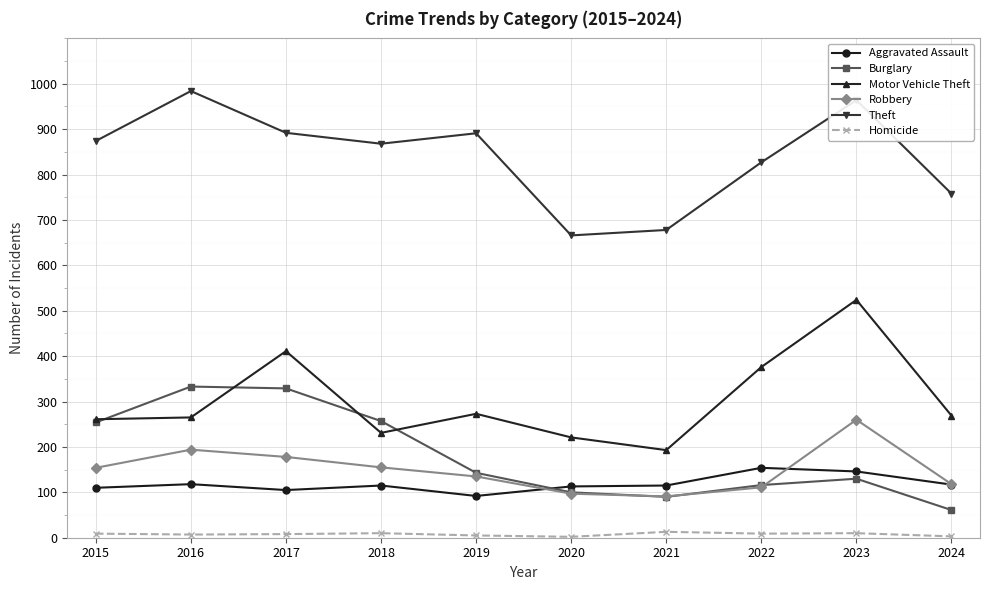

Is it true that Motor Vehicle Theft equals 411 at 2017?

True